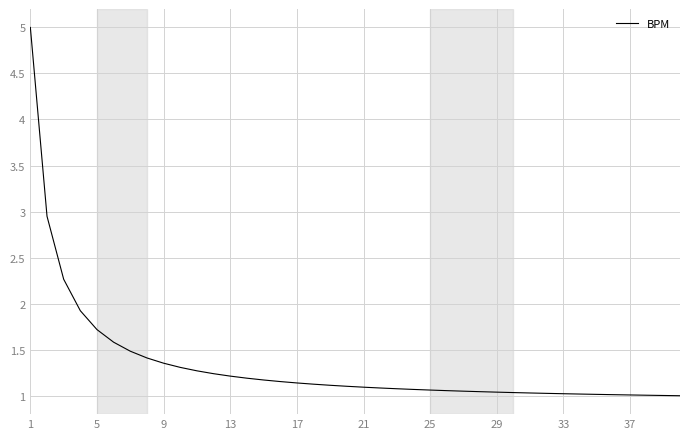

What is the difference between the maximum and minimum values?

4.0